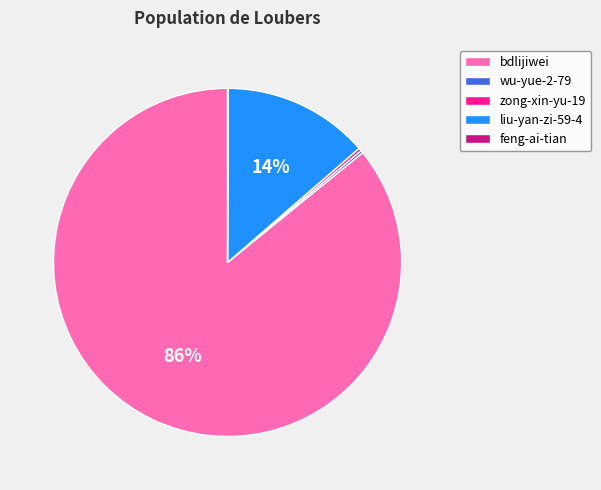

What is the largest slice in the pie chart?

bdlijiwei